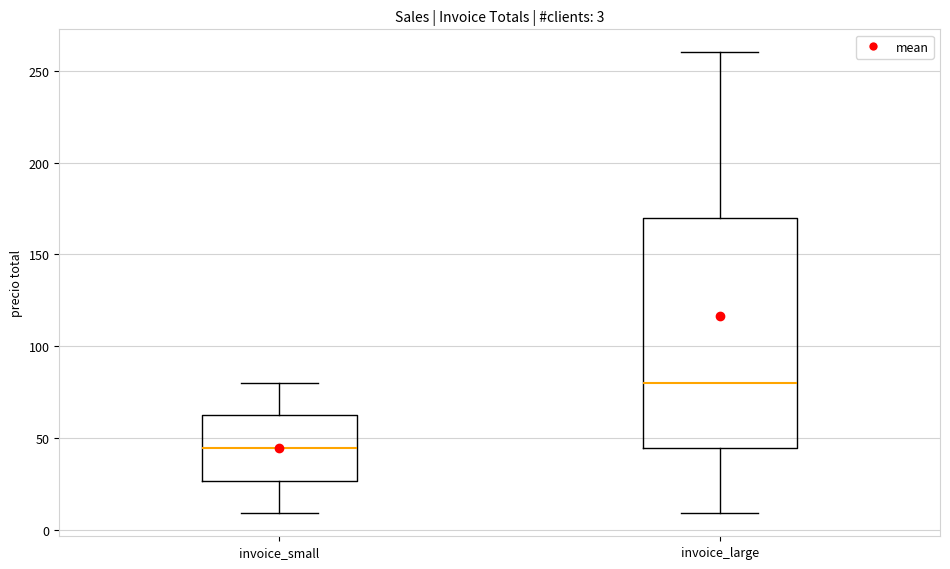

Comparing the boxes themselves (not the whiskers), which one is the tallest?

invoice_large